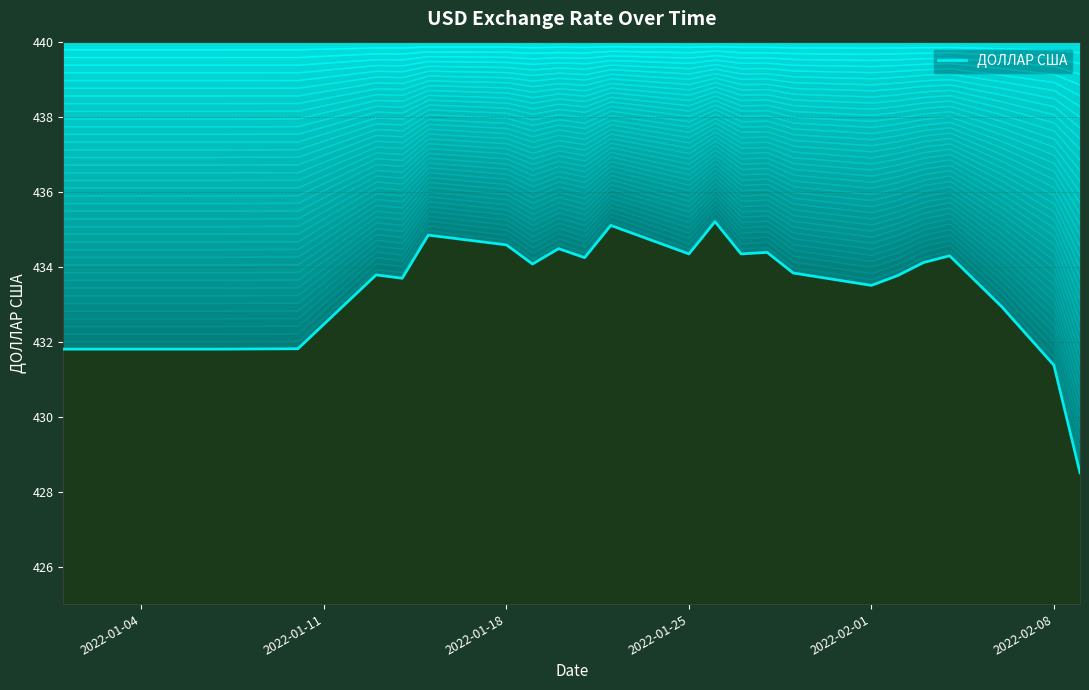

Reading left to right, list all the values displayed in this chart.

431.8	431.8	431.8	431.8	433.8	433.7	434.8	434.6	434.1	434.5	434.2	435.1	434.3	435.2	434.3	434.4	433.8	433.5	433.8	434.1	434.3	432.9	431.4	428.5